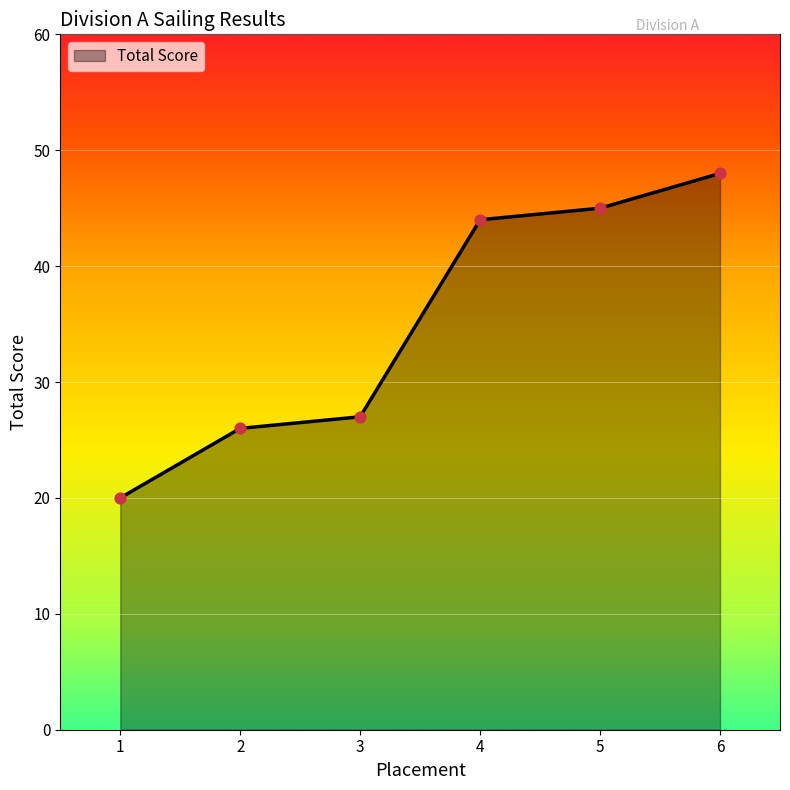

Which has a higher value, 3 or 6?

6